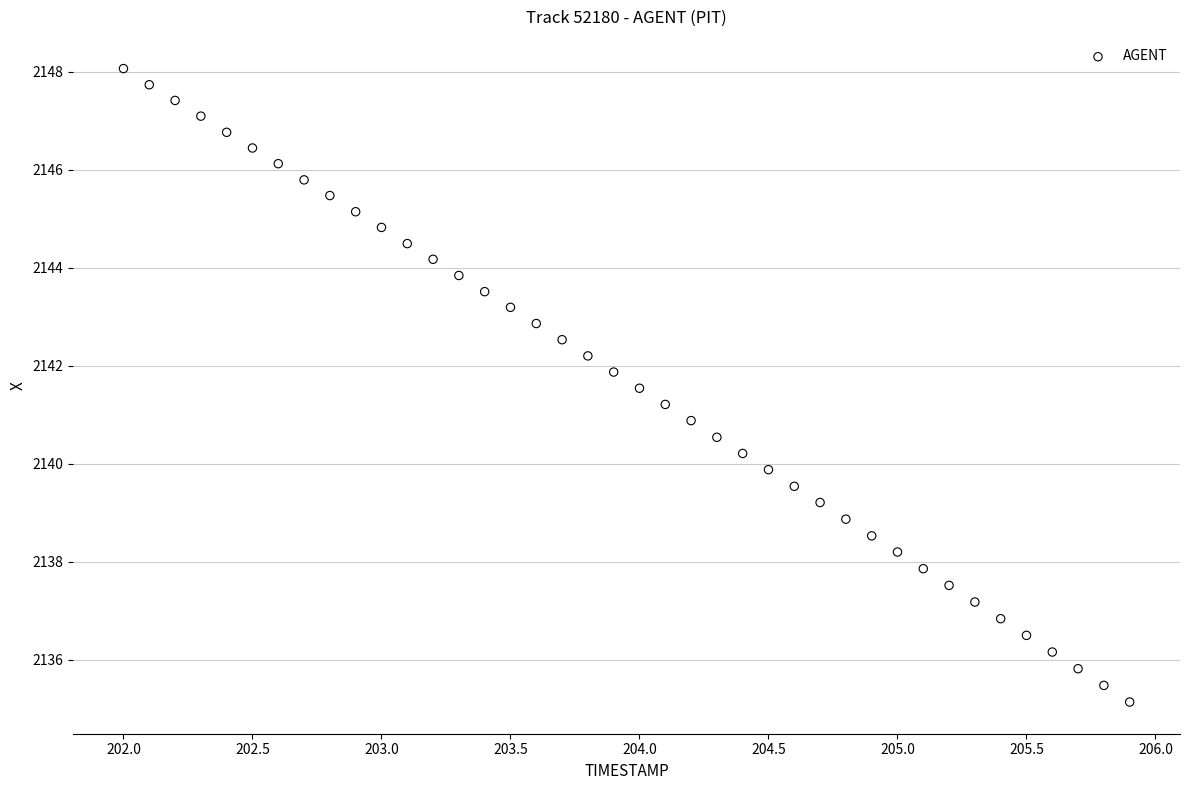

What is the range of X values (max minus min)?

3.9